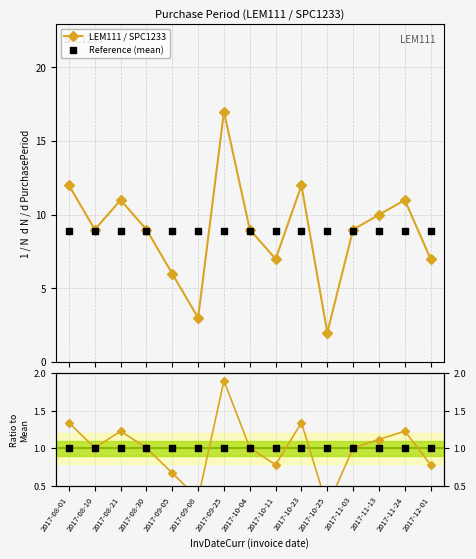

True or false: LEM111 / SPC1233 has more than 2 points higher than both neighbors.

True